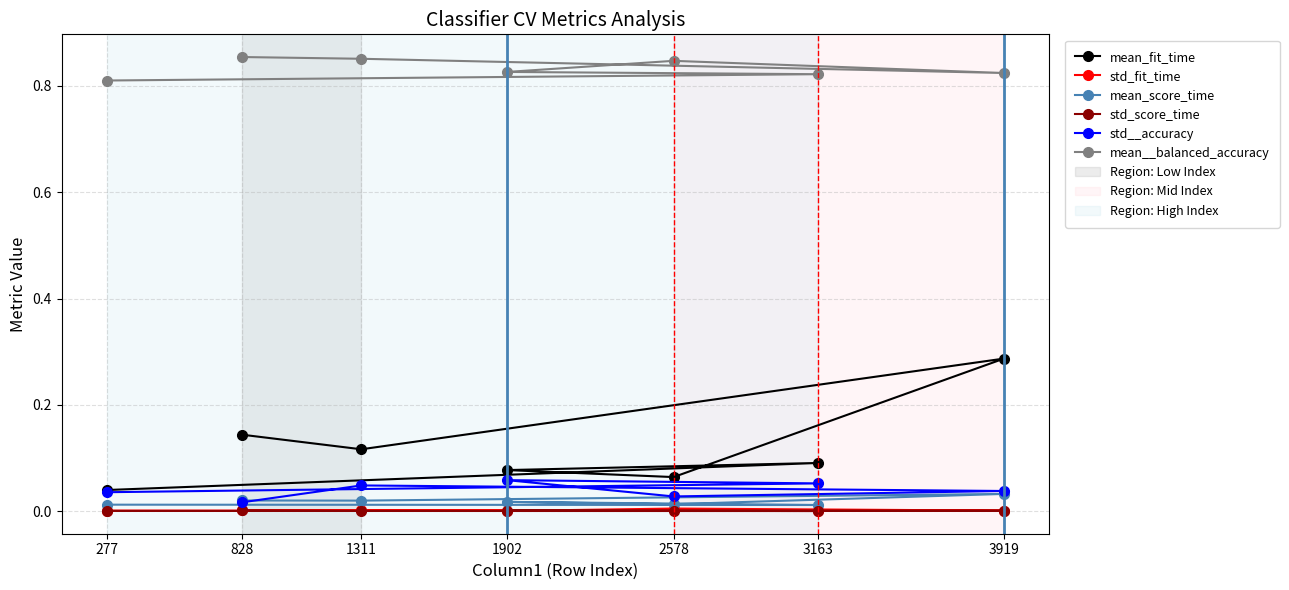

Is the value of std__accuracy at 277 greater than the value of mean_fit_time at 3163?

No